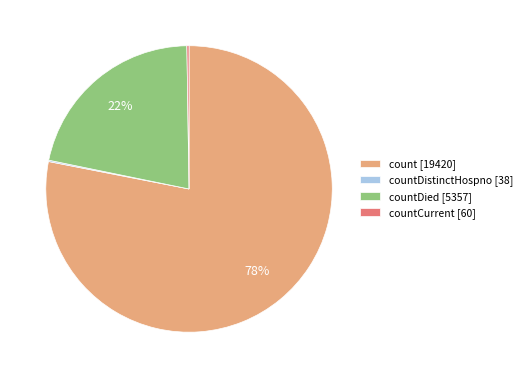

Does count [19420] account for over 50% of the chart?

Yes